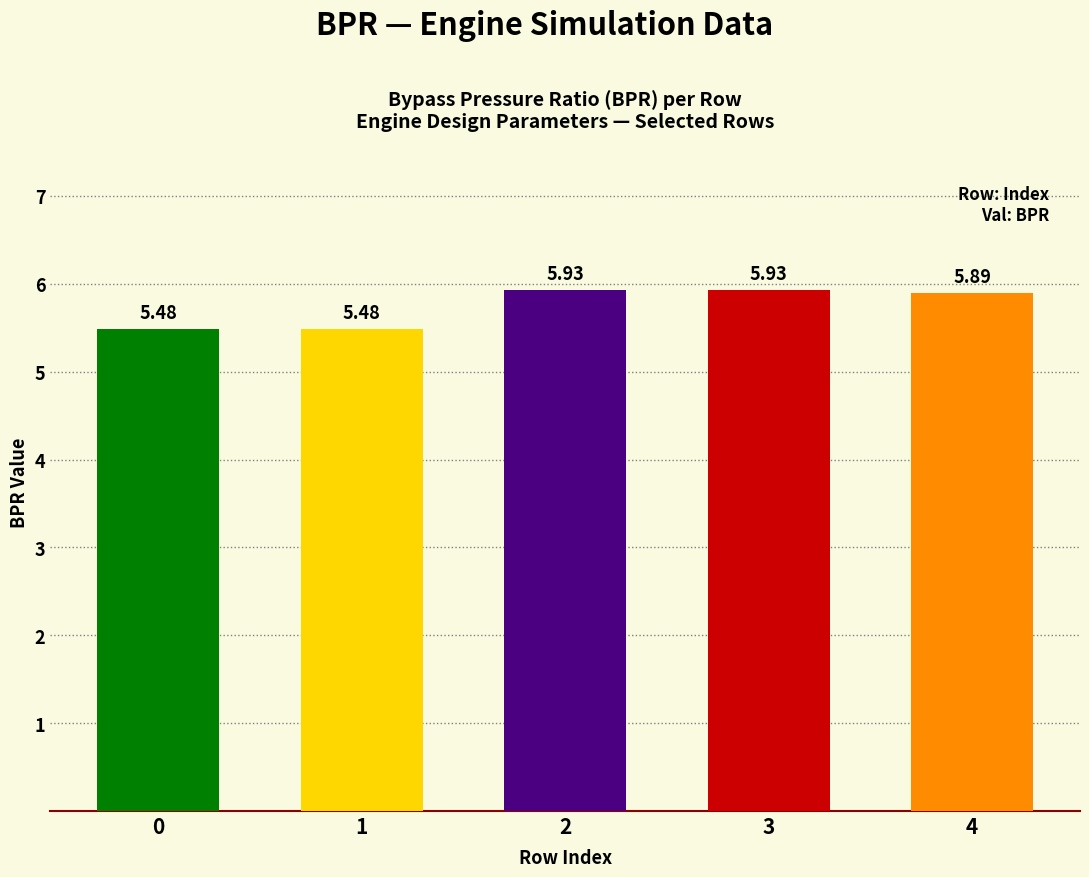

Does the chart contain any negative values?

No